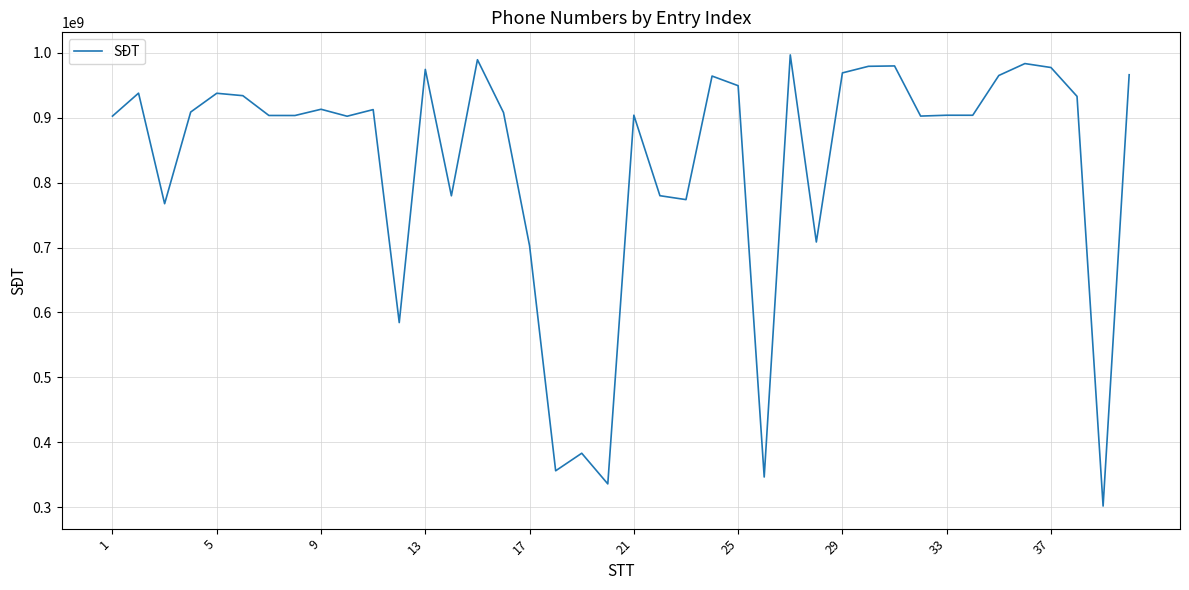

What is the maximum value shown in the chart?

996917474